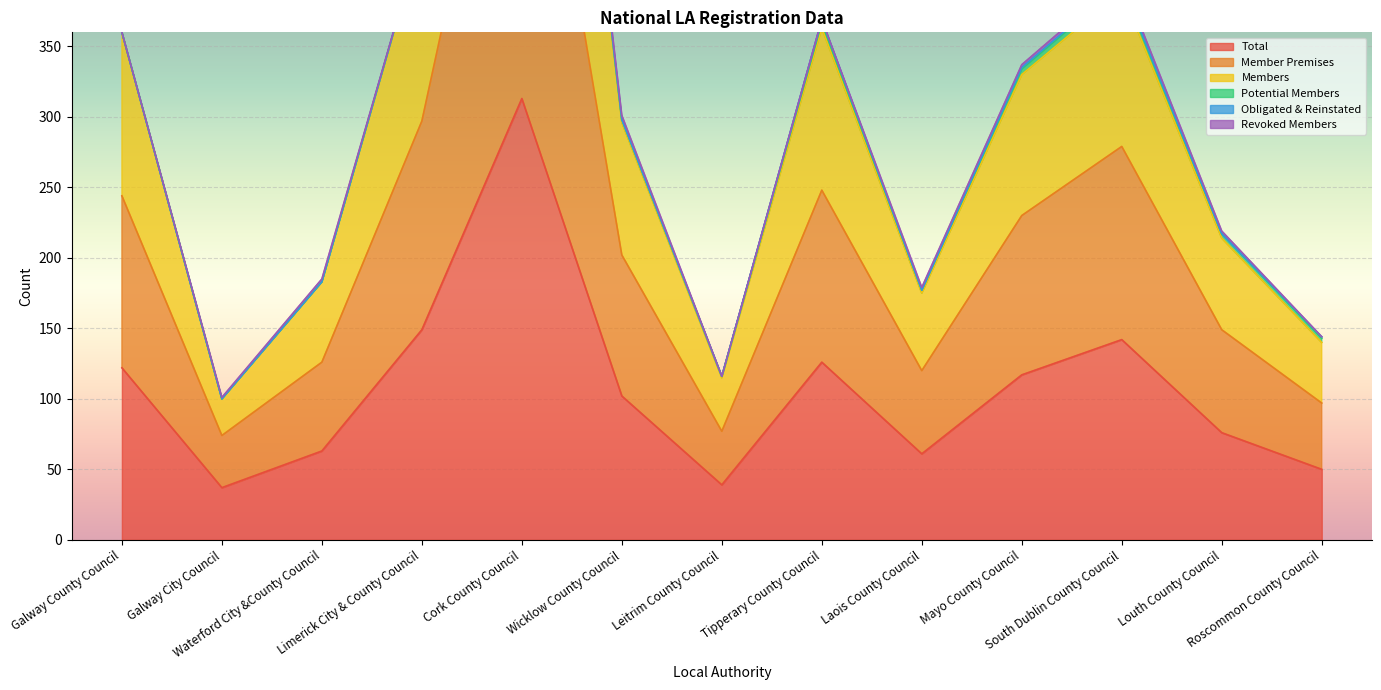

True or false: Member Premises has more than 0 interior local peaks.

True